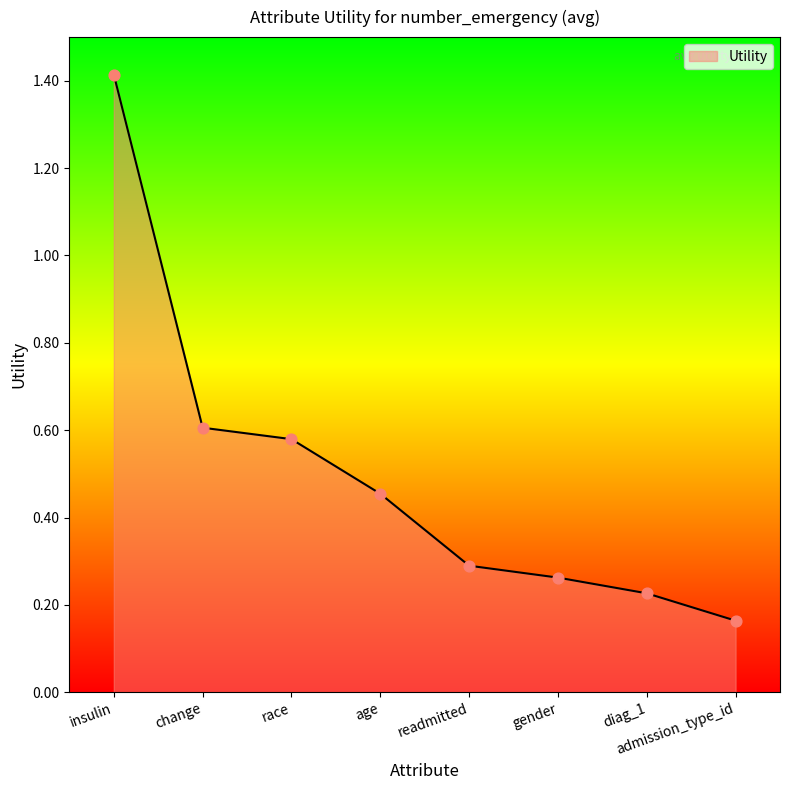

What is the change in value from age to readmitted?

-0.2